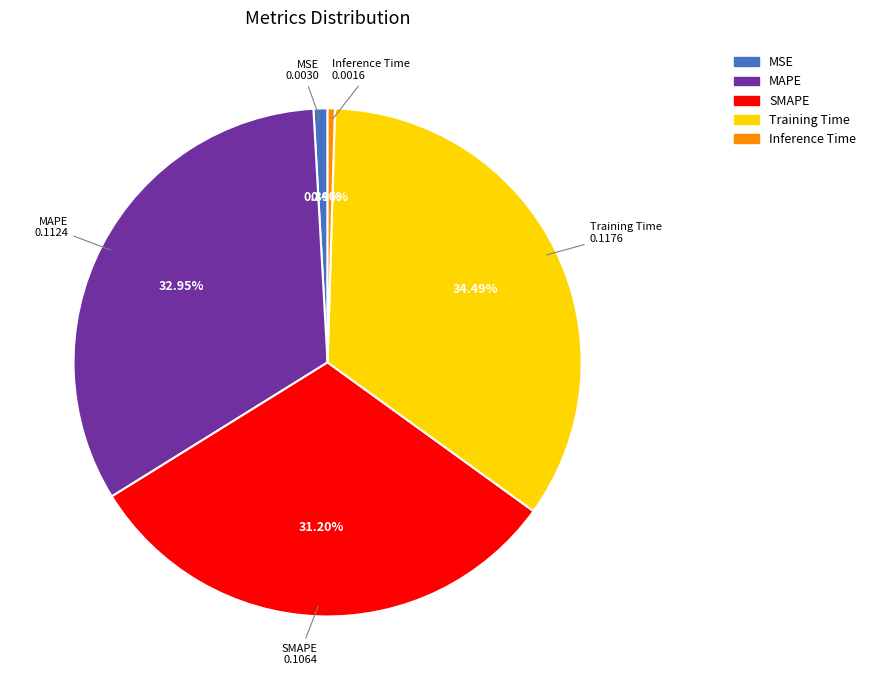

Is MSE the majority of the pie?

No